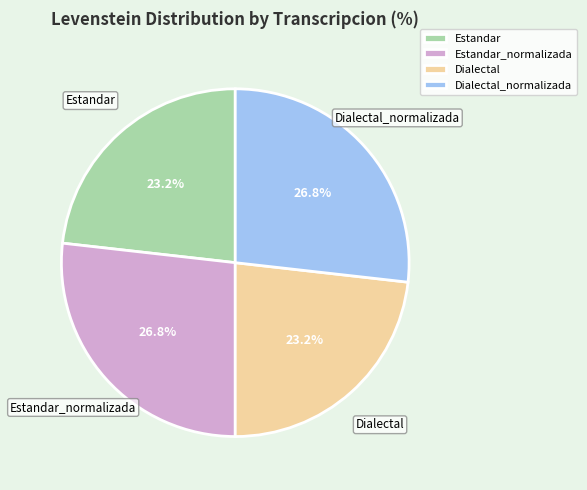

Which has a higher value, Dialectal or Estandar_normalizada?

Estandar_normalizada